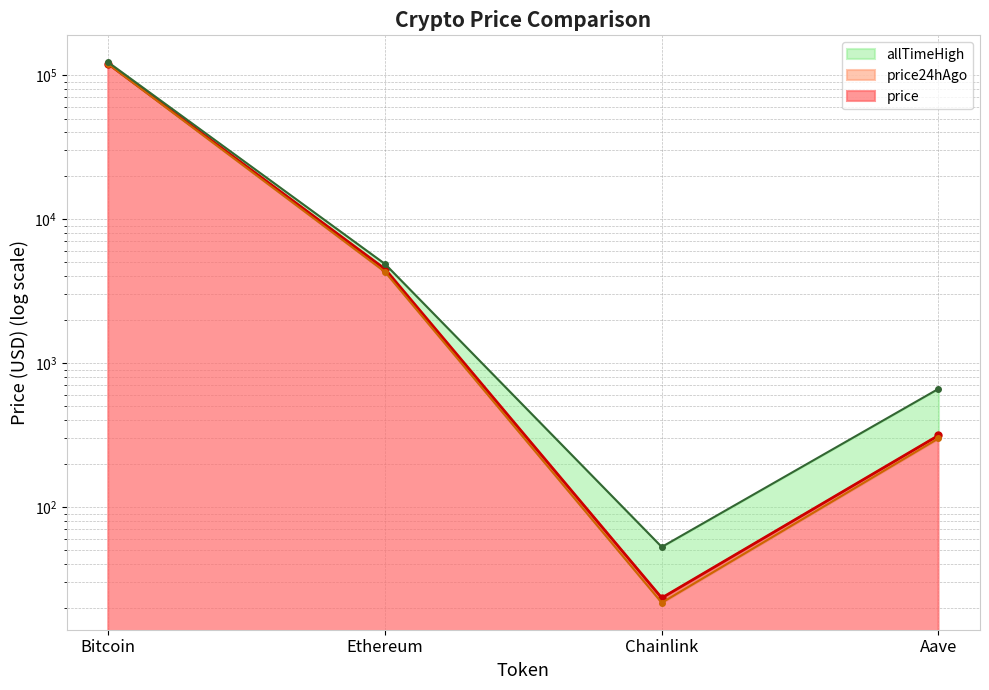

At which category does price reach its first local valley?

Chainlink